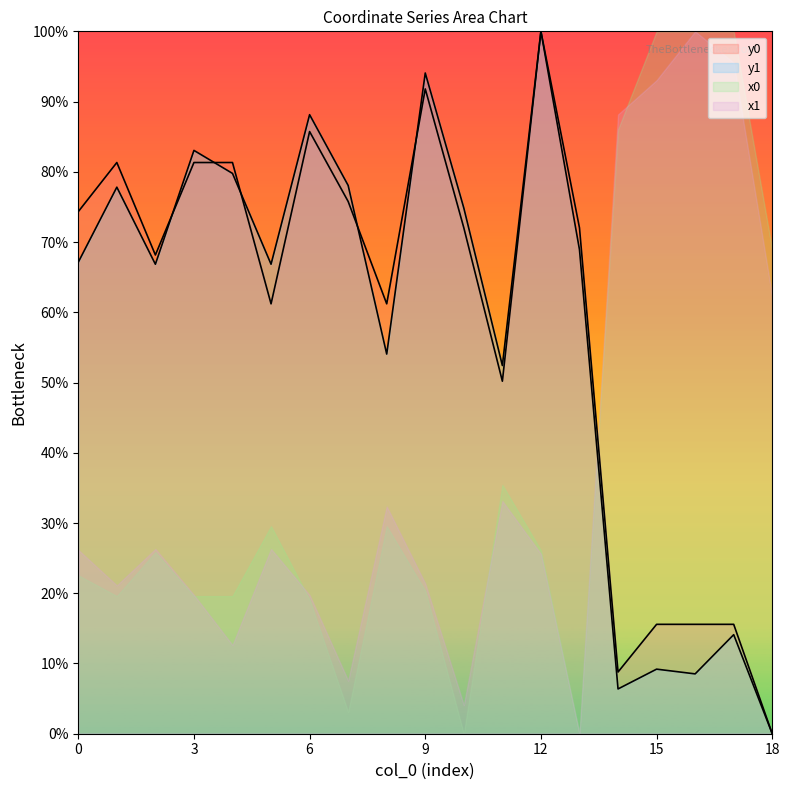

Read the y1 value at 1.

77.8